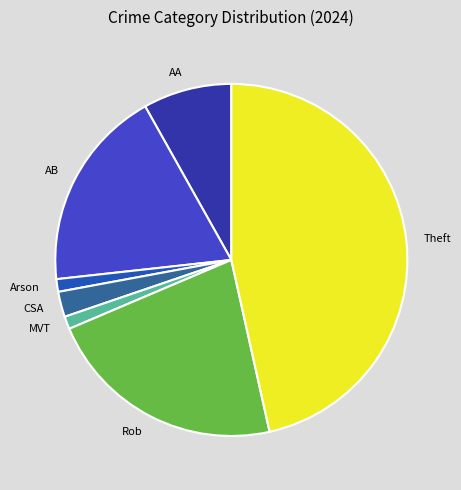

Is there any slice that represents more than half of the pie?

No